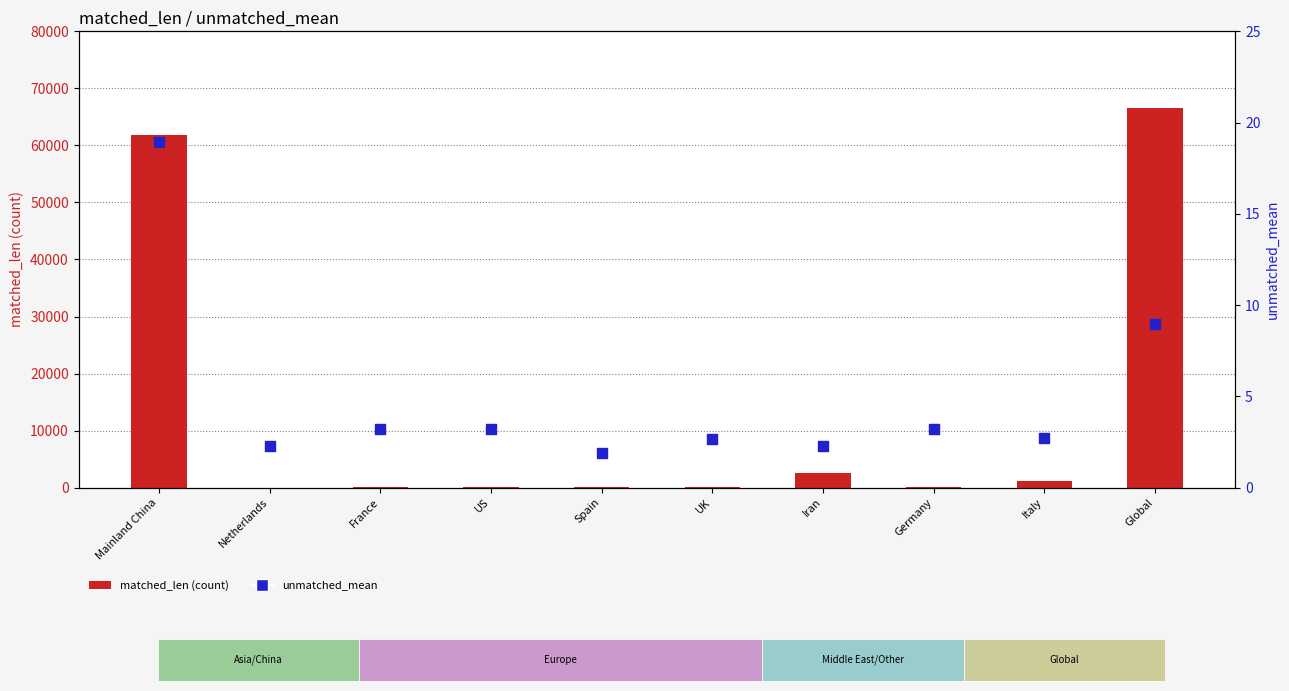

What is the total value across all series at Iran?

2633.3